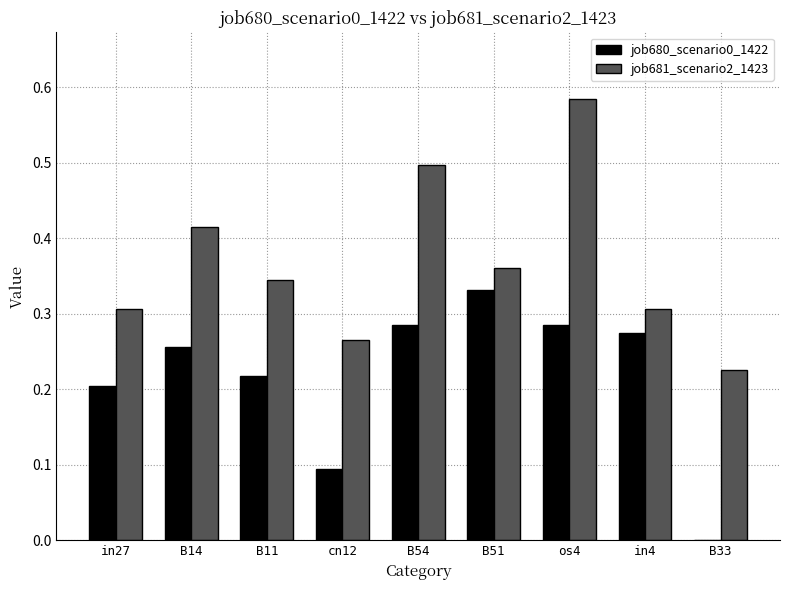

At which category is the sum across all series the highest?

os4